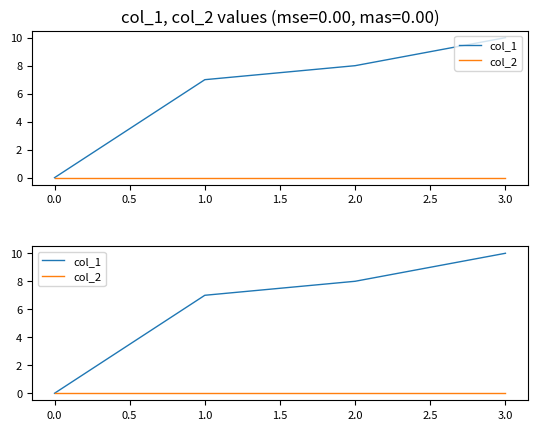

How many positive values does the col_1 series have?

3